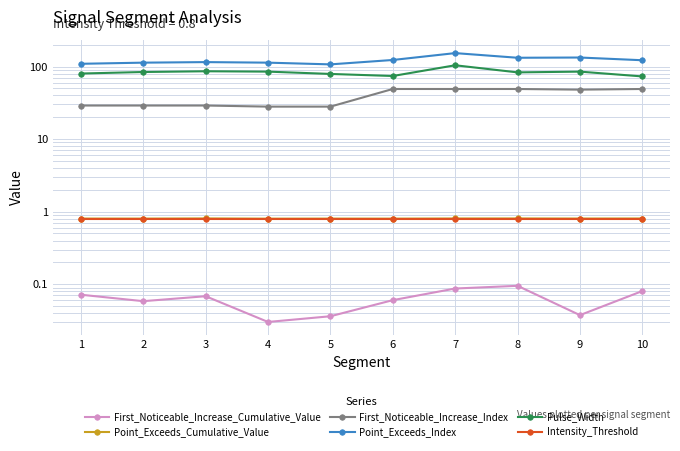

Reading left to right, extract all data points from this chart.

First_Noticeable_Increase_Cumulative_Value: 1=0.1	2=0.1	3=0.1	4=0.0	5=0.0	6=0.1	7=0.1	8=0.1	9=0.0	10=0.1
Point_Exceeds_Cumulative_Value: 1=0.8	2=0.8	3=0.8	4=0.8	5=0.8	6=0.8	7=0.8	8=0.8	9=0.8	10=0.8
First_Noticeable_Increase_Index: 1=29.0	2=29.0	3=29.0	4=28.0	5=28.0	6=49.0	7=49.0	8=49.0	9=48.0	10=49.0
Point_Exceeds_Index: 1=109.0	2=113.0	3=115.0	4=113.0	5=107.0	6=123.0	7=153.0	8=132.0	9=133.0	10=122.0
Pulse_Width: 1=80.0	2=84.0	3=86.0	4=85.0	5=79.0	6=74.0	7=104.0	8=83.0	9=85.0	10=73.0
Intensity_Threshold: 1=0.8	2=0.8	3=0.8	4=0.8	5=0.8	6=0.8	7=0.8	8=0.8	9=0.8	10=0.8